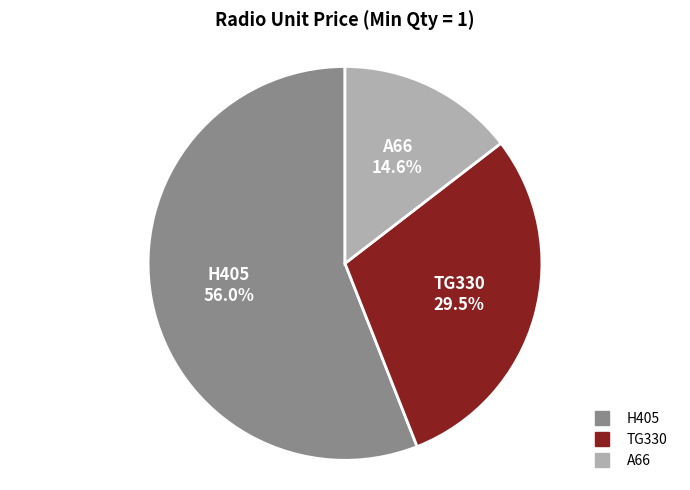

Approximately how many times larger is the value at A66 compared to H405?

0.3